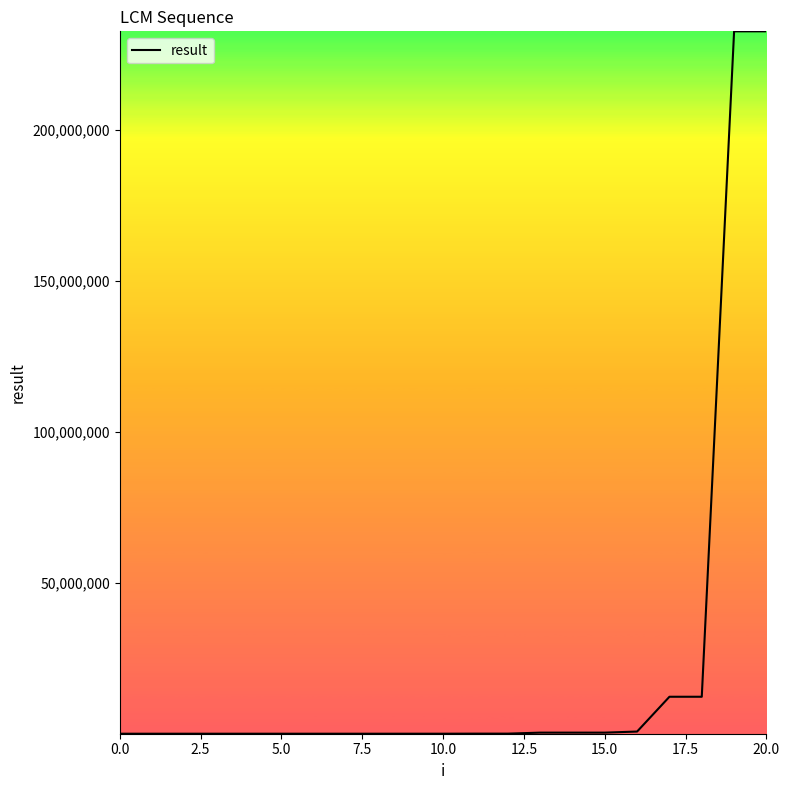

What is the greatest value displayed?

232792560